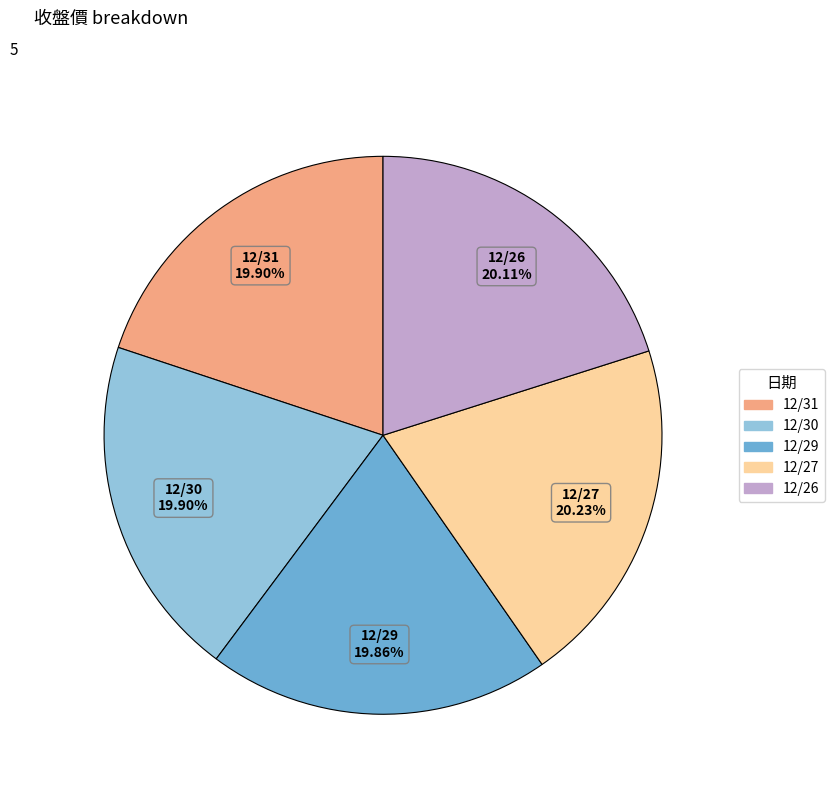

To the nearest percent, what is the average slice percentage?

20%